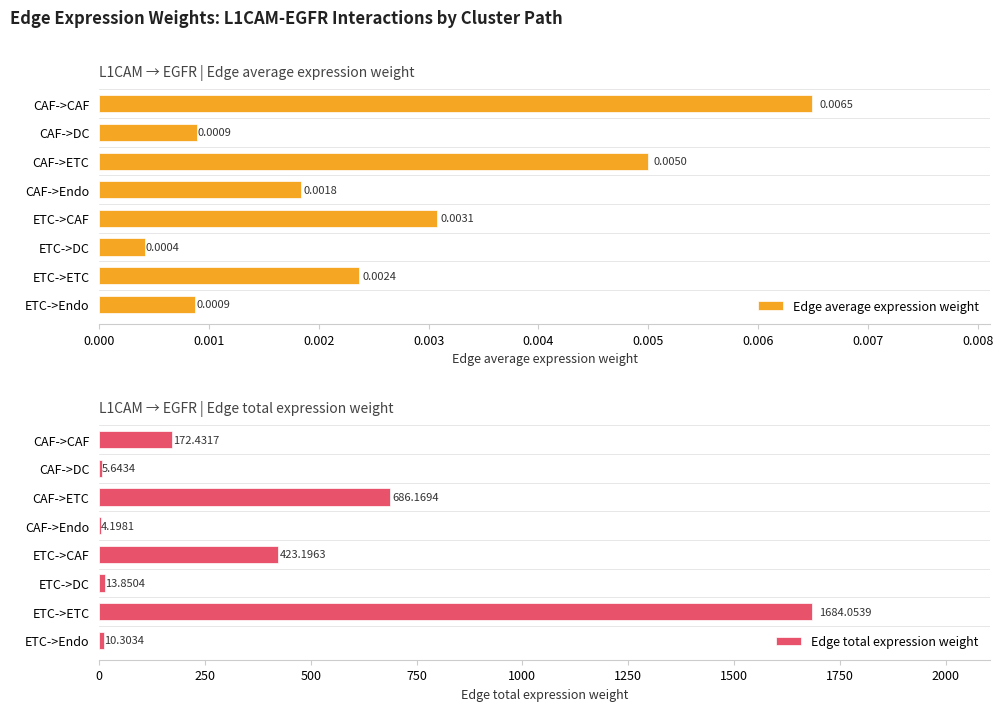

Reading left to right, list all the values displayed in this chart.

Edge average expression weight: 0.0	0.0	0.0	0.0	0.0	0.0	0.0	0.0
Edge total expression weight: 172.4	5.6	686.2	4.2	423.2	13.9	1684.1	10.3